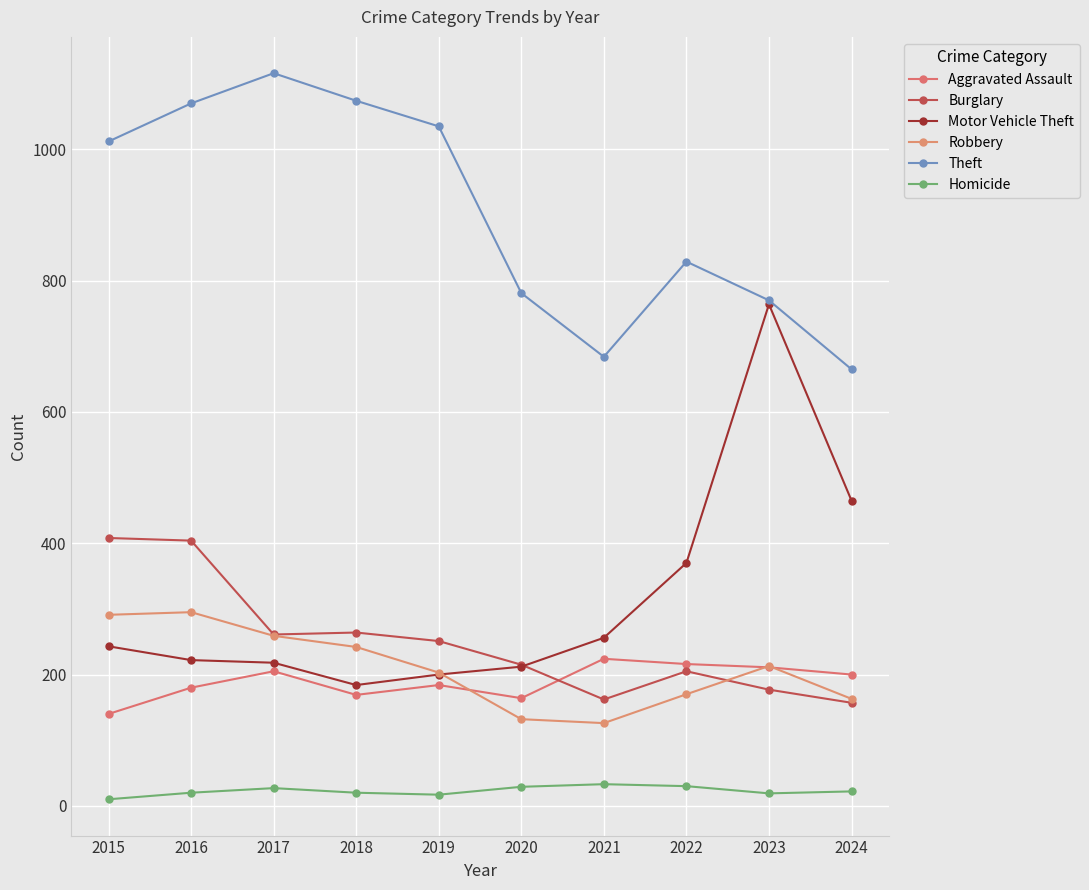

What is the smallest value displayed?

10